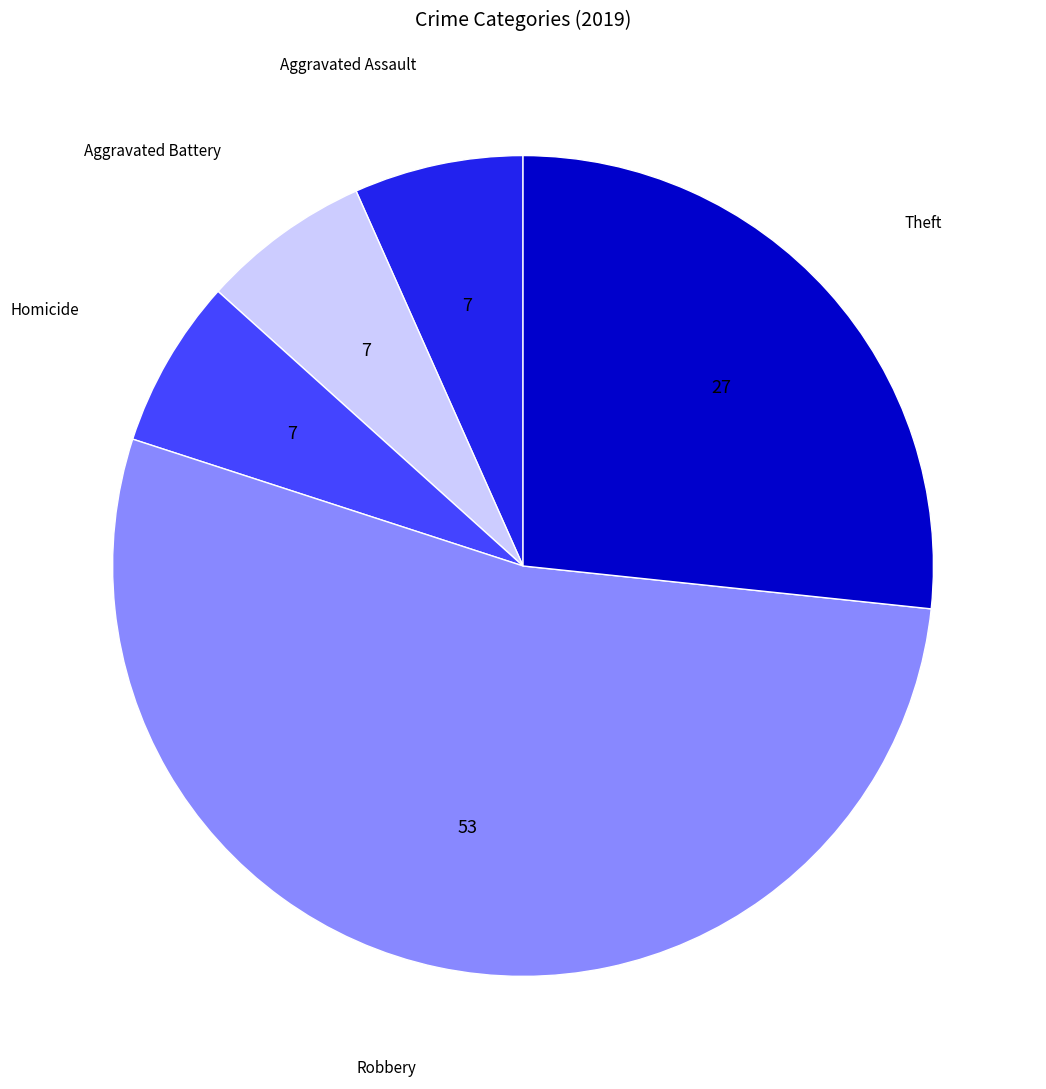

Does any single category account for the majority?

Yes